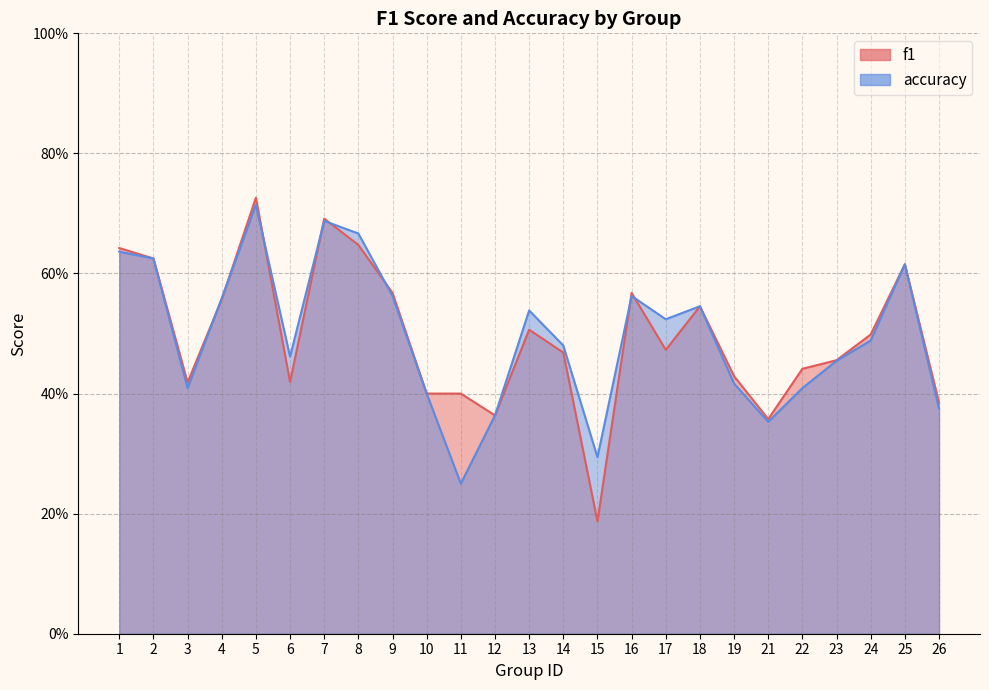

Where do f1 and accuracy first cross each other?

3 and 4